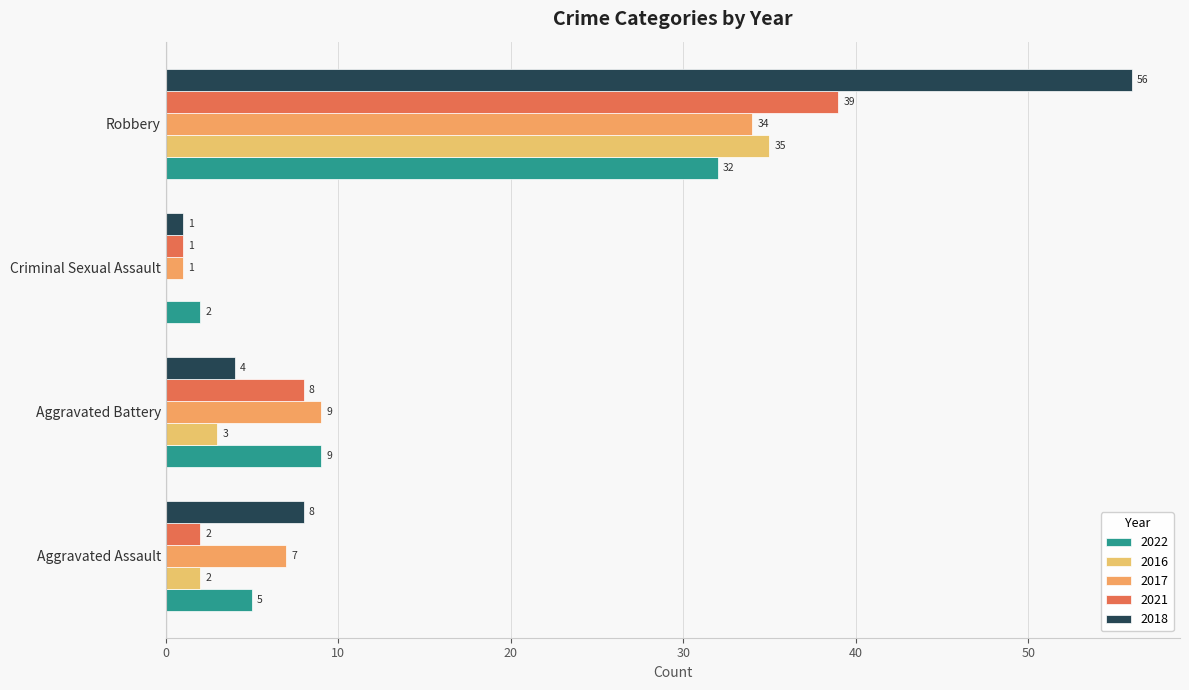

How many values in 2016 are above zero?

3